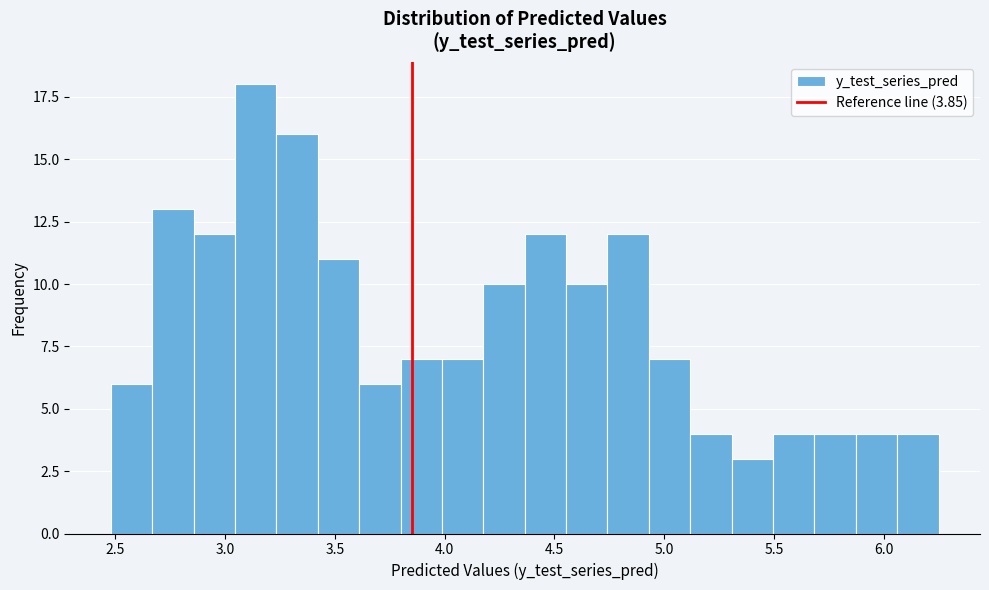

Around what value on the x-axis is the tallest bar? Give the approximate position of its centre, as read against the axis.

3.15